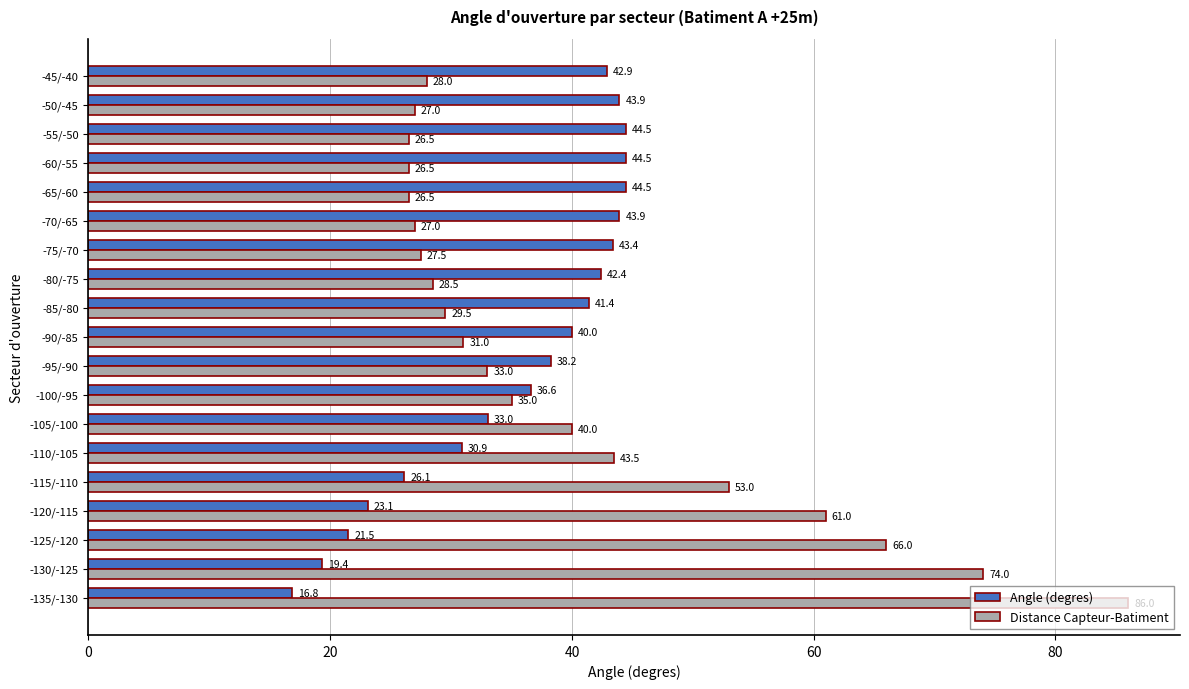

How many data points in Distance Capteur-Batiment are less than 31?

9